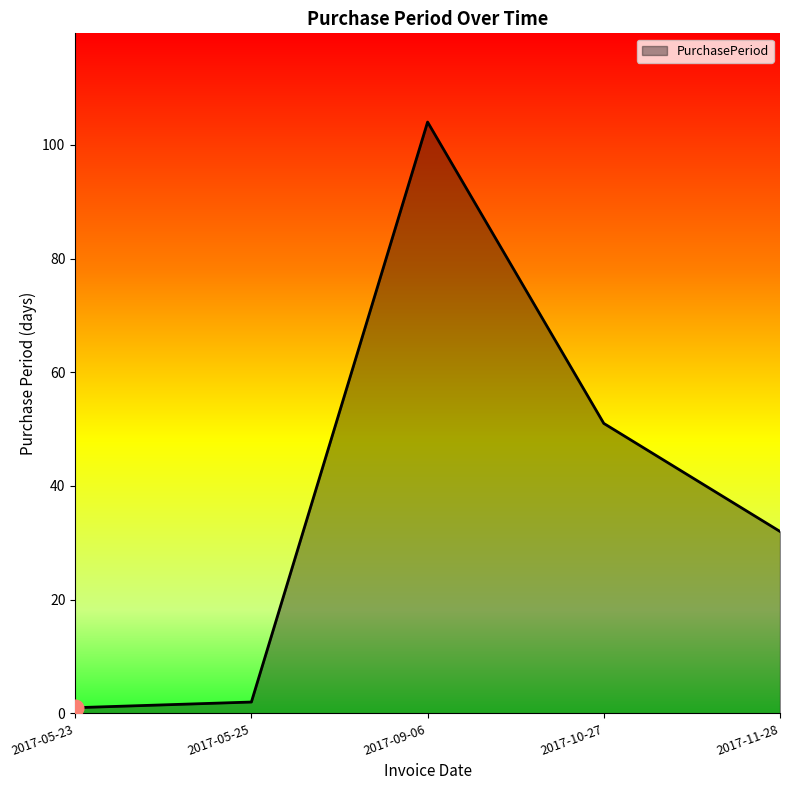

Where does the data first go above 32?

2017-09-06